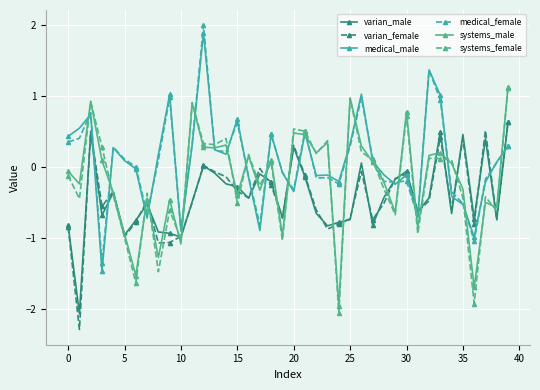

What is the difference between the second highest and minimum values in the systems_female series?

3.0